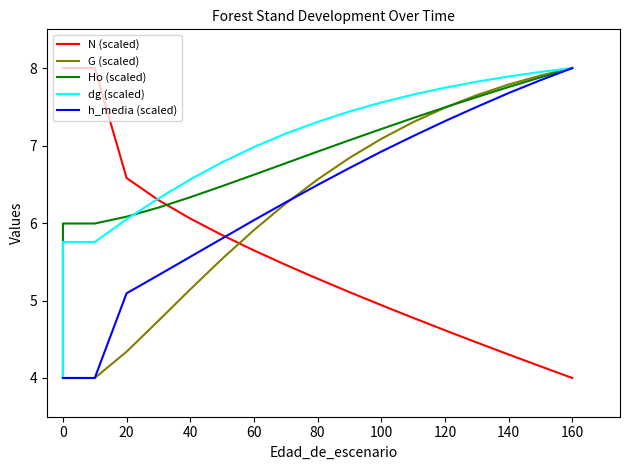

Between 180 and 11, which is larger?

180